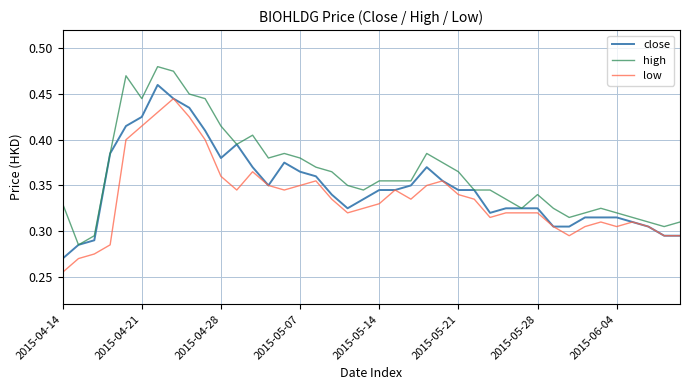

Rank the series by their maximum value, from lowest to highest.

low, close, high